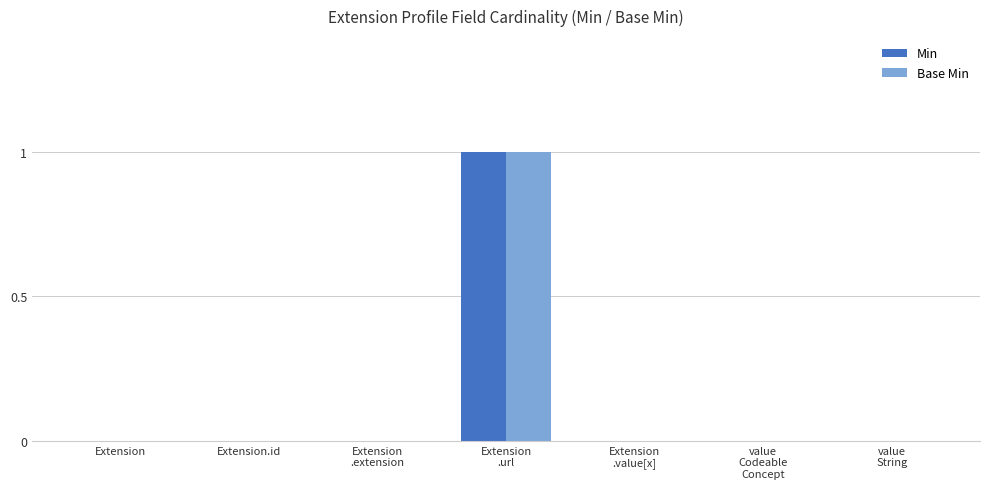

True or false: Min has a value of 0 at Extension.id.

True